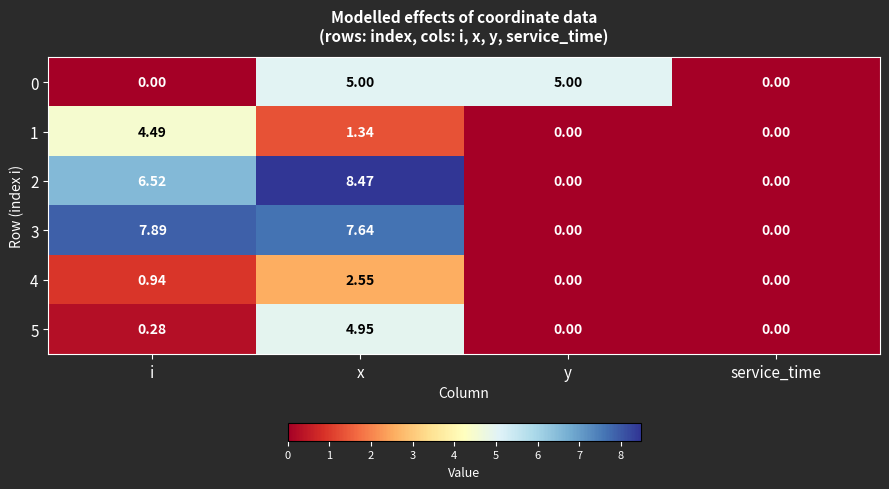

Where is 2 nearest to the value 4?

i